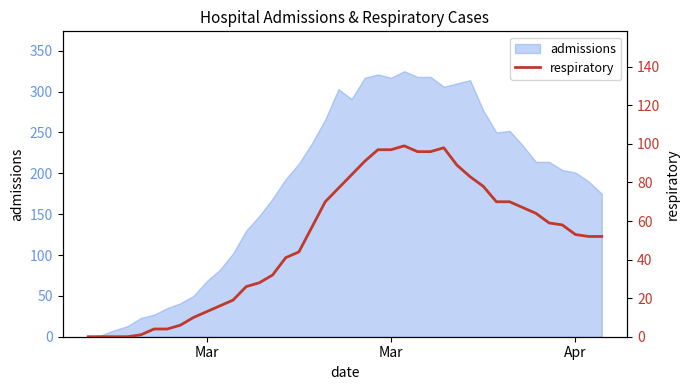

How many values are above zero?

36